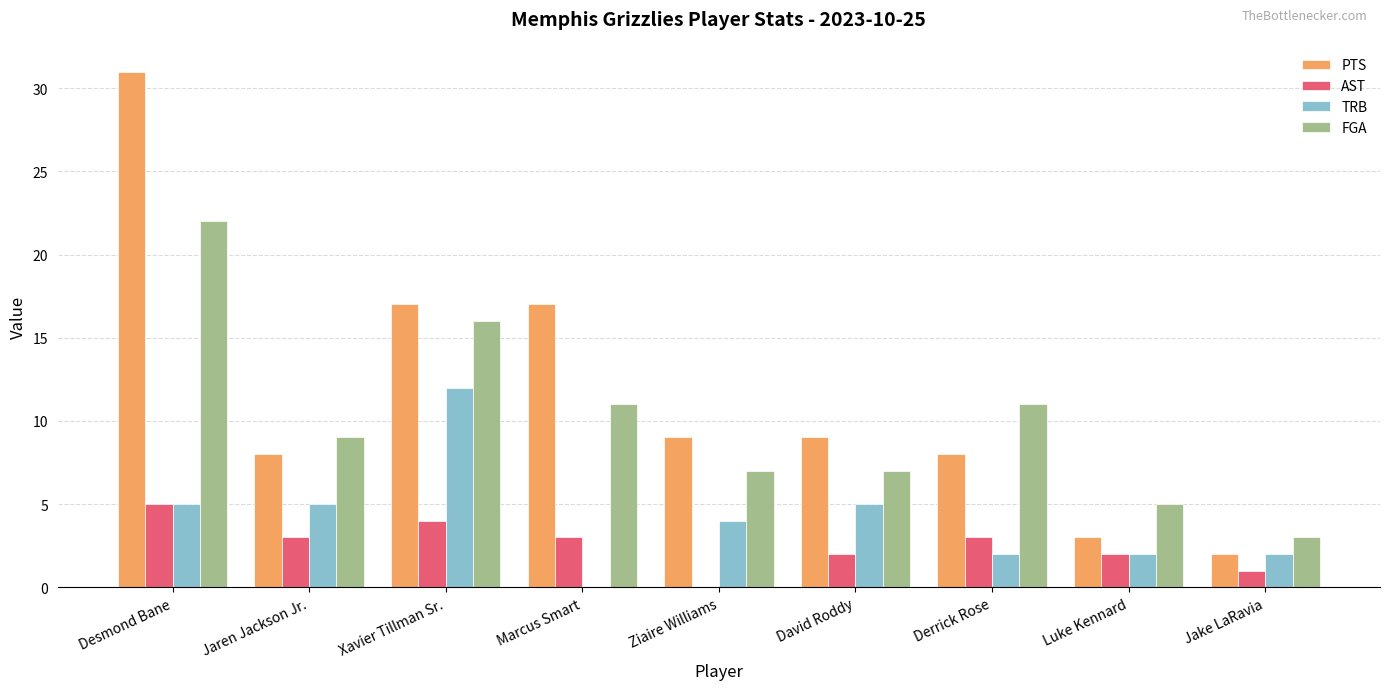

What is the total value across all series at David Roddy?

23